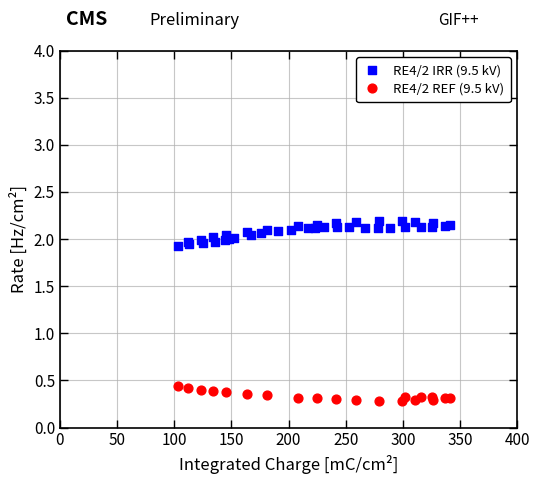

Which series reaches the maximum Y coordinate?

RE4/2 IRR (9.5 kV)